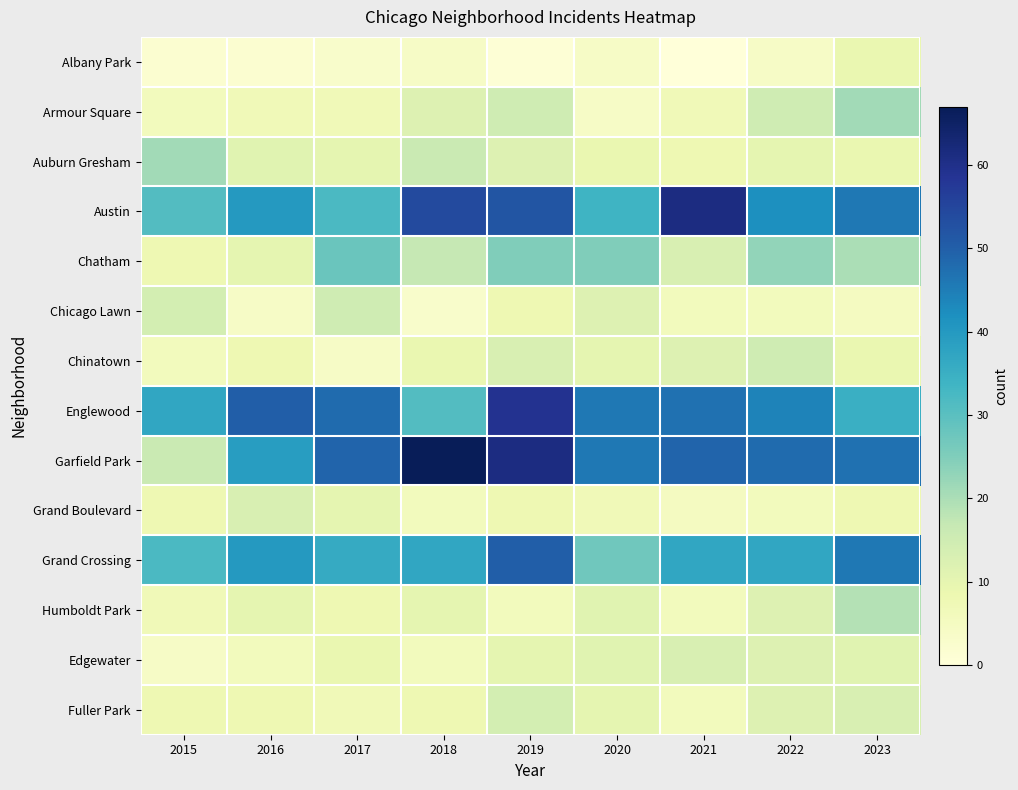

Between 2021 and 2018, which is larger?

2018